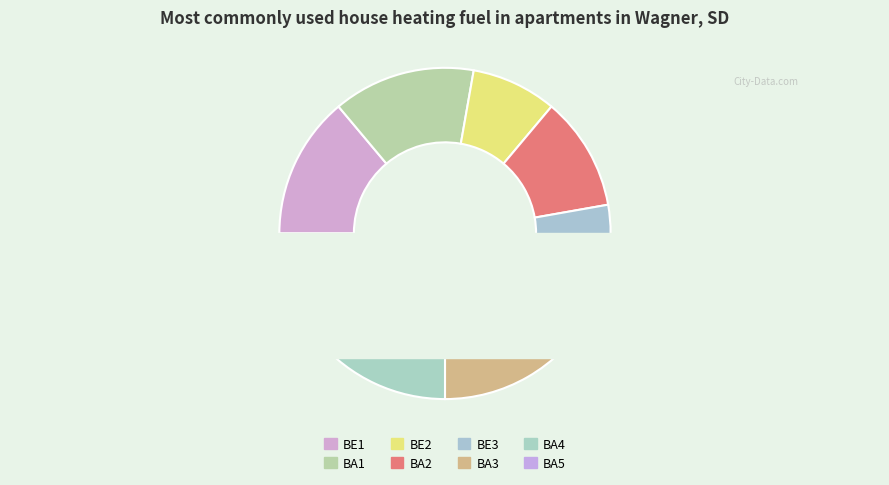

What is the ratio of the value at BA4 to the value at BA1?

1.0